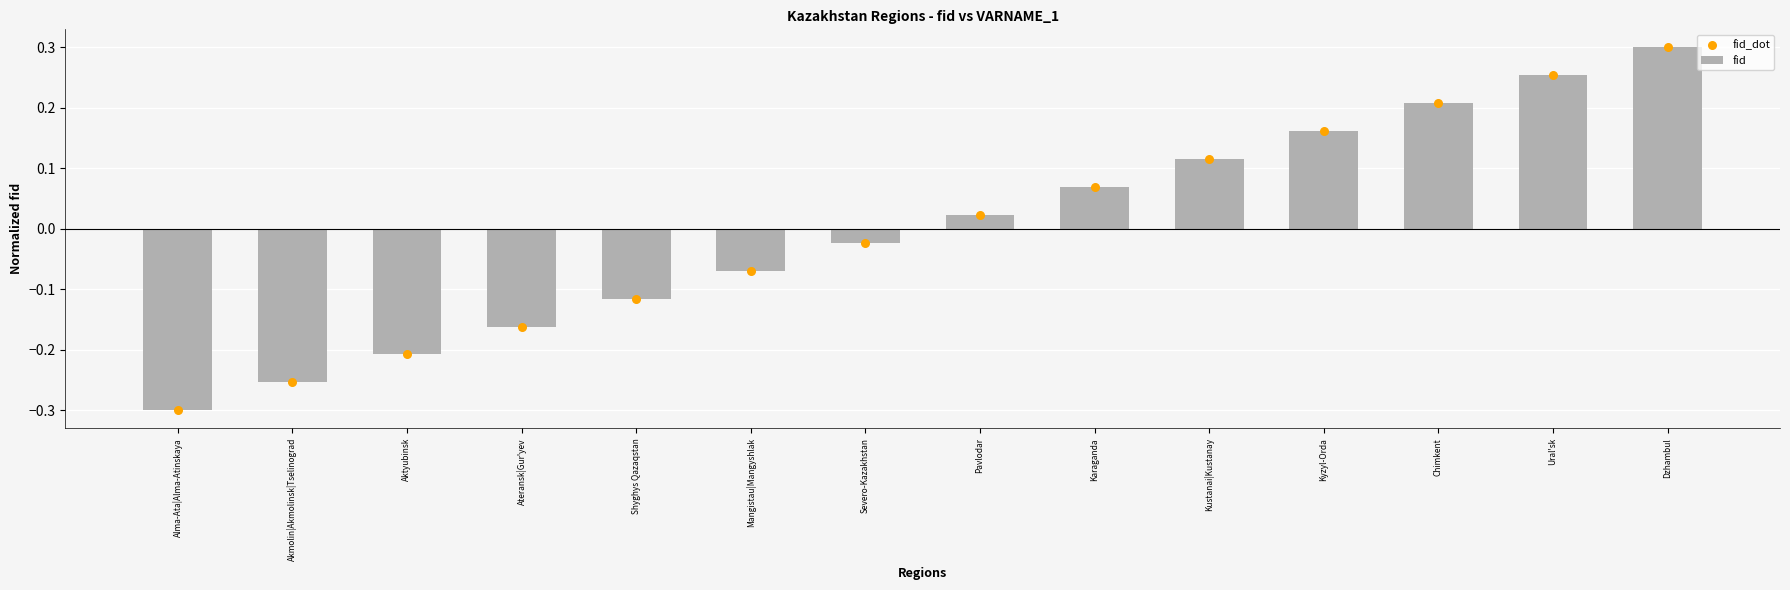

Which series contains the lowest Y value?

fid